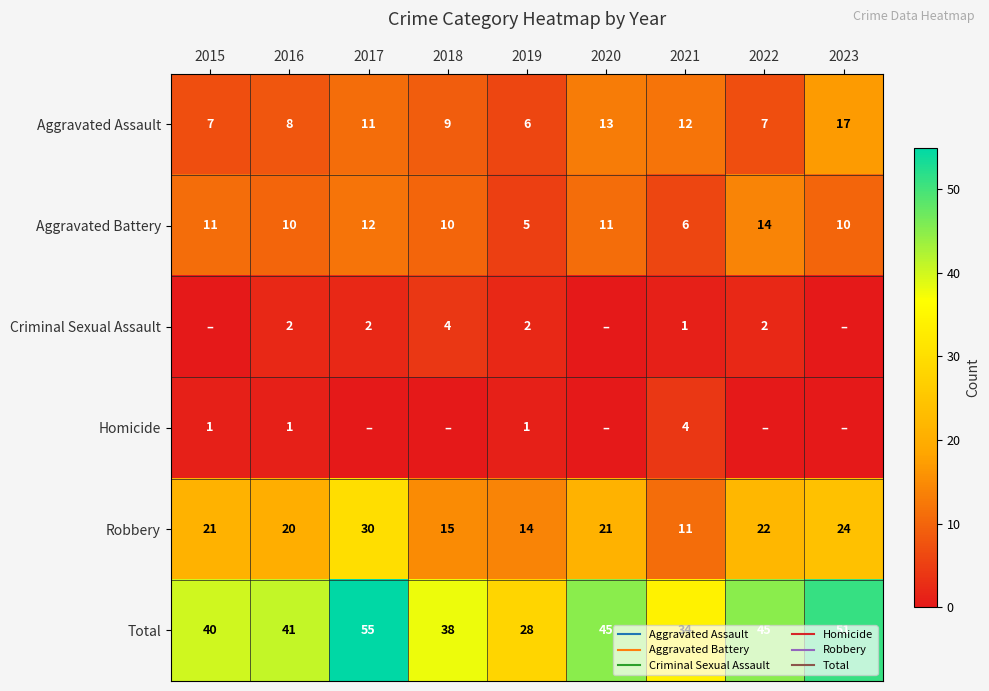

How many values in the Criminal Sexual Assault series exceed 2?

1